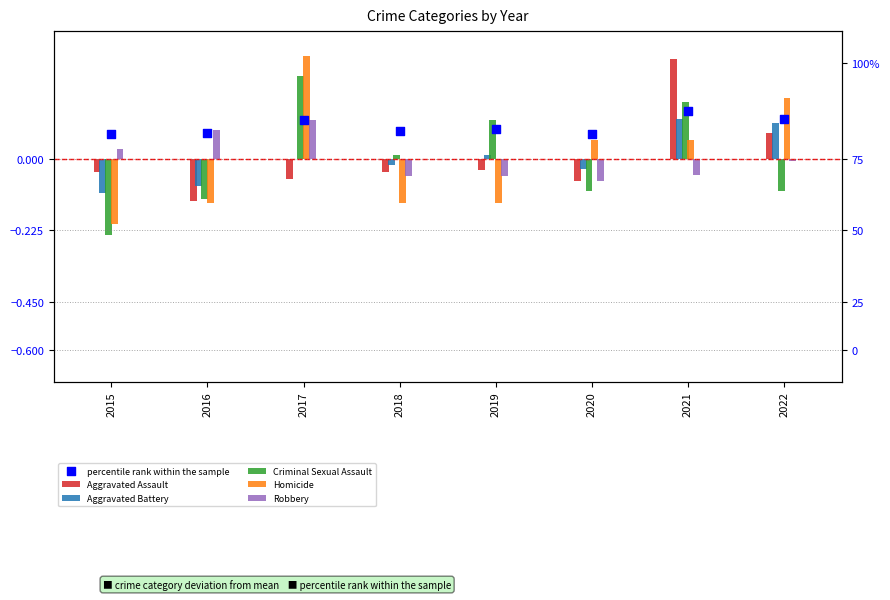

What are all the series names shown in the legend?

Aggravated Assault, Aggravated Battery, Criminal Sexual Assault, Homicide, Robbery, percentile rank within the sample